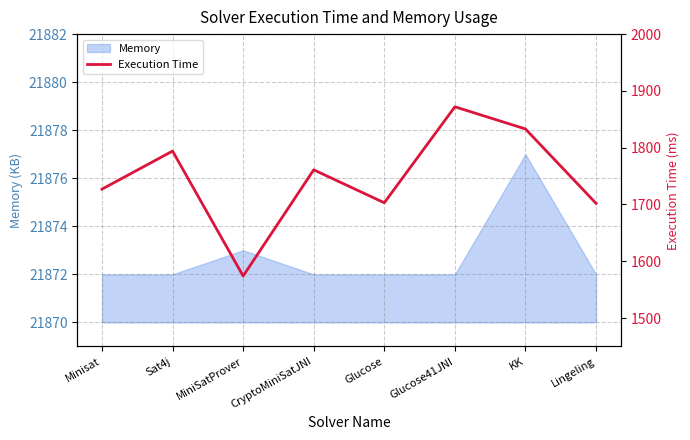

Which category has the lowest value across all series?

MiniSatProver